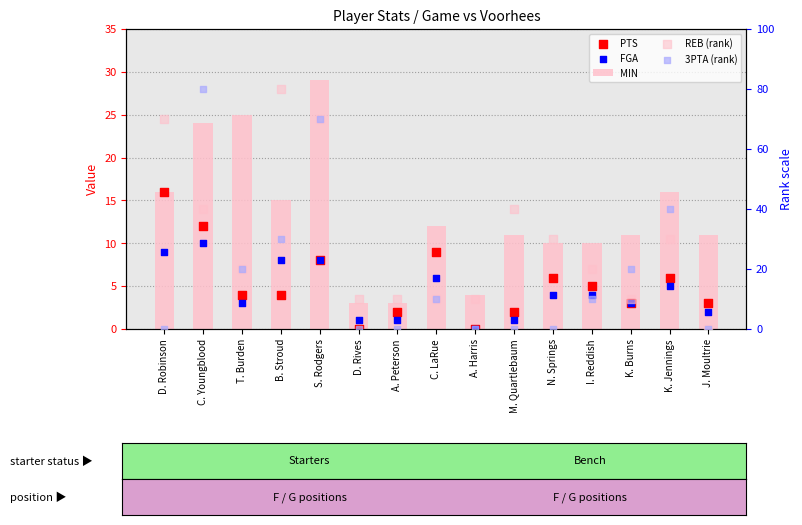

Which series has the largest Y range (max minus min)?

REB (rank)